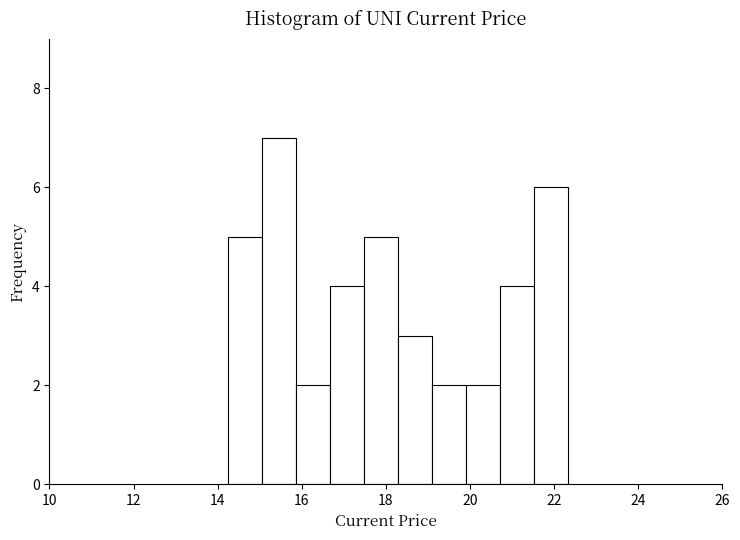

Reading left to right, list every bar in this chart as the range it spans on the x-axis followed by its height. Neither the bar edges nor the heights are printed on the chart, so give them approximately, as read against the axes.

14.2 to 15.0: 5
15.0 to 15.8: 7
15.8 to 16.6: 2
16.6 to 17.4: 4
17.4 to 18.2: 5
18.2 to 19.2: 3
19.2 to 20.0: 2
20.0 to 20.8: 2
20.8 to 21.6: 4
21.6 to 22.4: 6